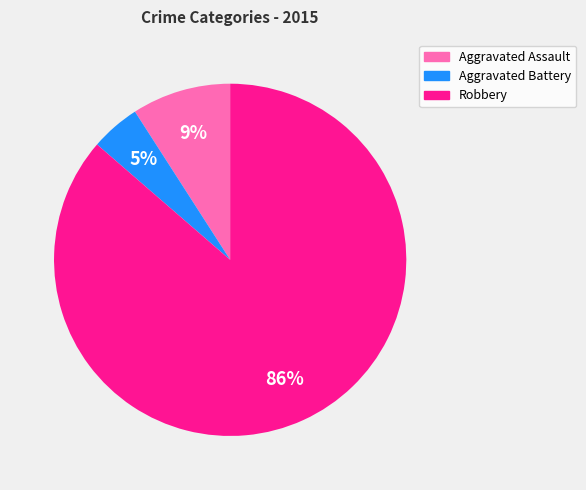

To the nearest percent, what is the average slice percentage?

33%